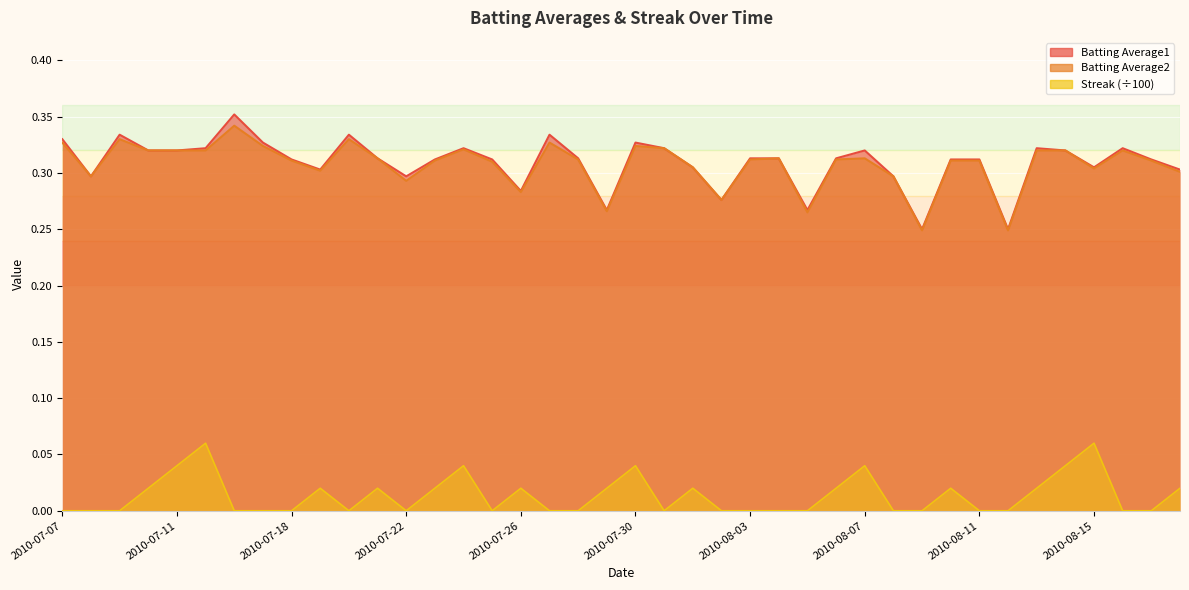

What is the sum of all Streak values?

0.5